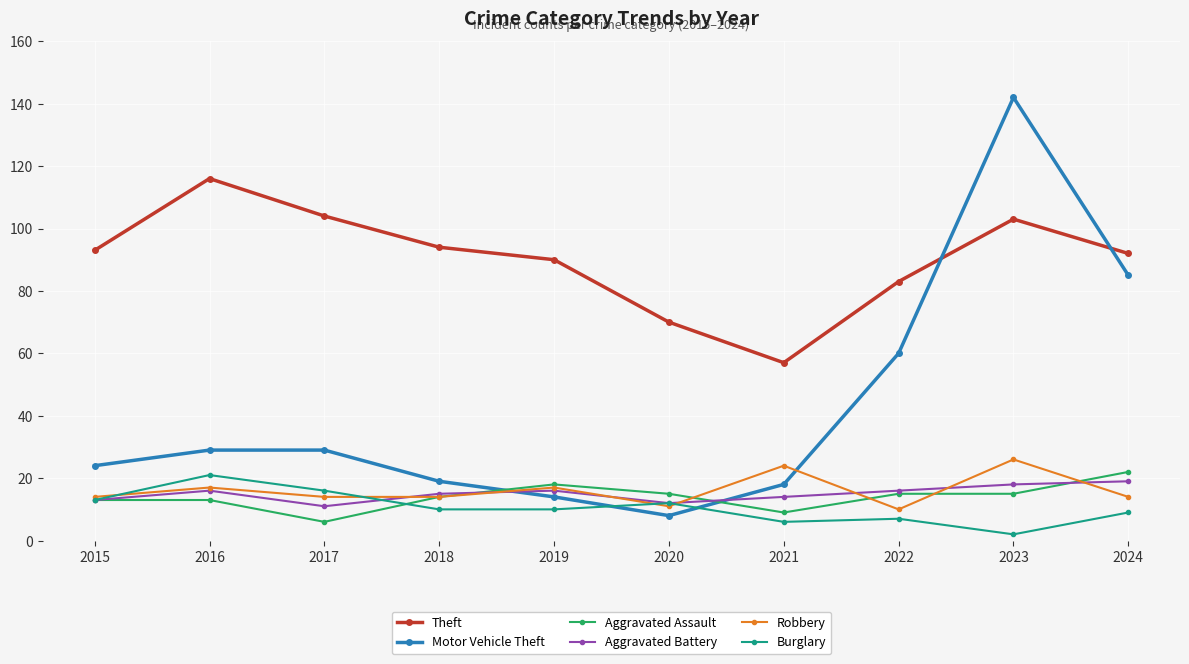

Reading right to left, list all the values displayed in this chart.

Theft: 2024=92	2023=103	2022=83	2021=57	2020=70	2019=90	2018=94	2017=104	2016=116	2015=93
Motor Vehicle Theft: 2024=85	2023=142	2022=60	2021=18	2020=8	2019=14	2018=19	2017=29	2016=29	2015=24
Aggravated Assault: 2024=22	2023=15	2022=15	2021=9	2020=15	2019=18	2018=14	2017=6	2016=13	2015=13
Aggravated Battery: 2024=19	2023=18	2022=16	2021=14	2020=12	2019=16	2018=15	2017=11	2016=16	2015=13
Robbery: 2024=14	2023=26	2022=10	2021=24	2020=11	2019=17	2018=14	2017=14	2016=17	2015=14
Burglary: 2024=9	2023=2	2022=7	2021=6	2020=12	2019=10	2018=10	2017=16	2016=21	2015=13